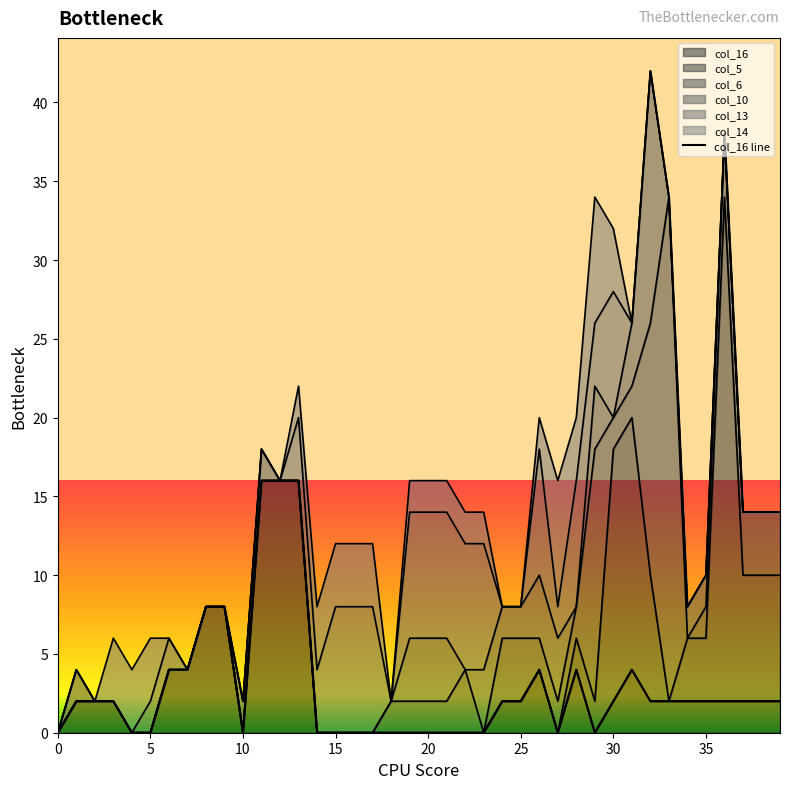

True or false: col_16 has a value of 0 at 10.

True